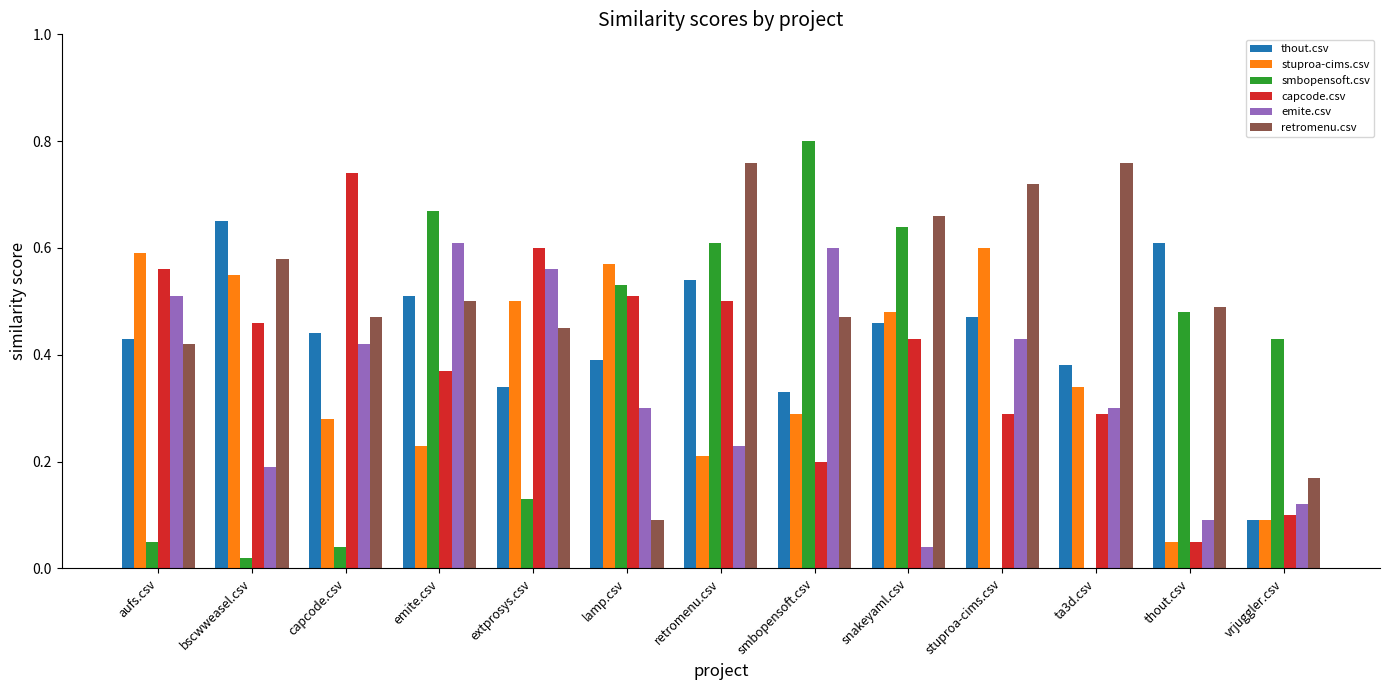

Count the number of categories in the chart.

13